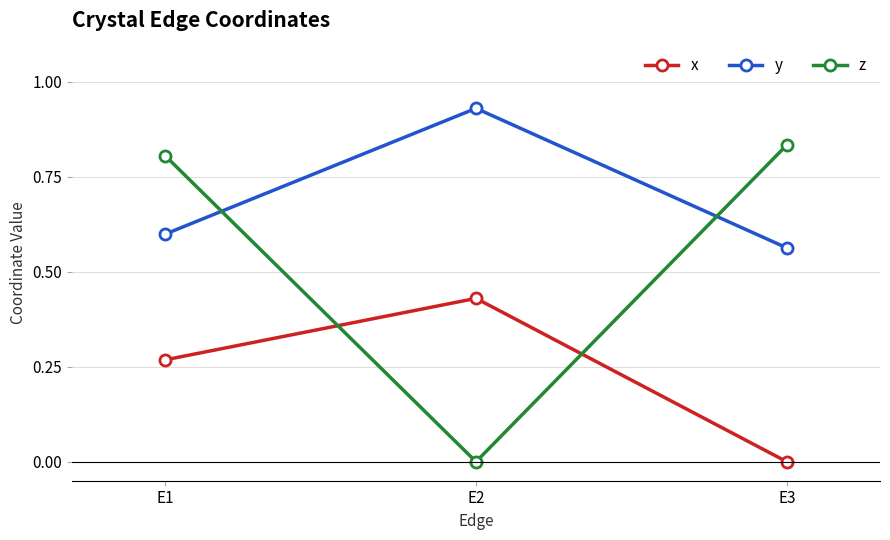

At which category is the sum across all series the highest?

E1